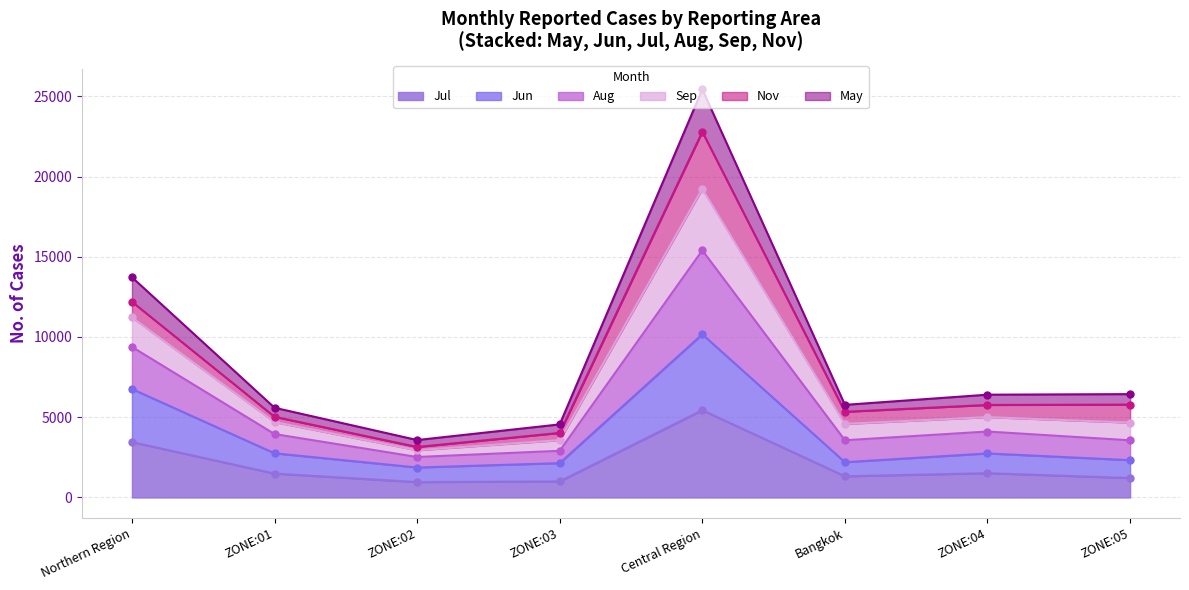

What is the minimum value shown in the chart?

959